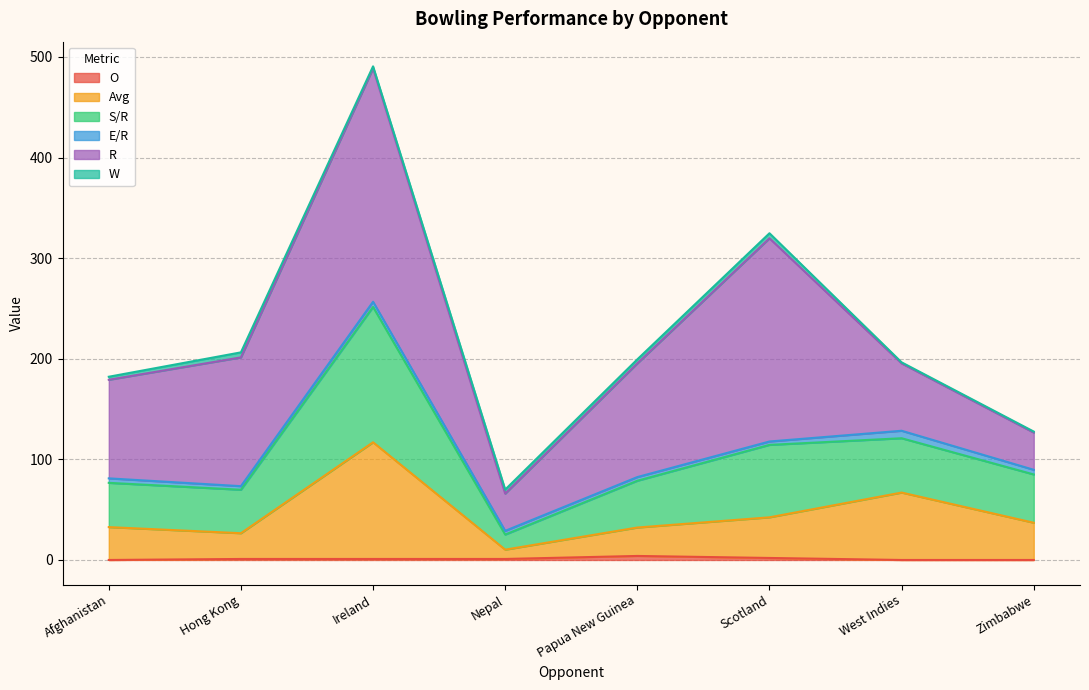

At which label is Avg closest to 63?

West Indies